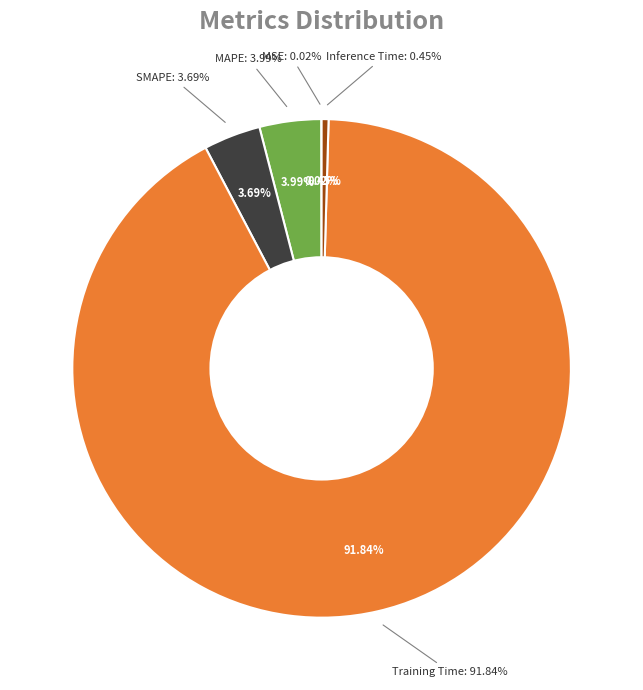

To the nearest percent, what portion does Training Time represent?

92%